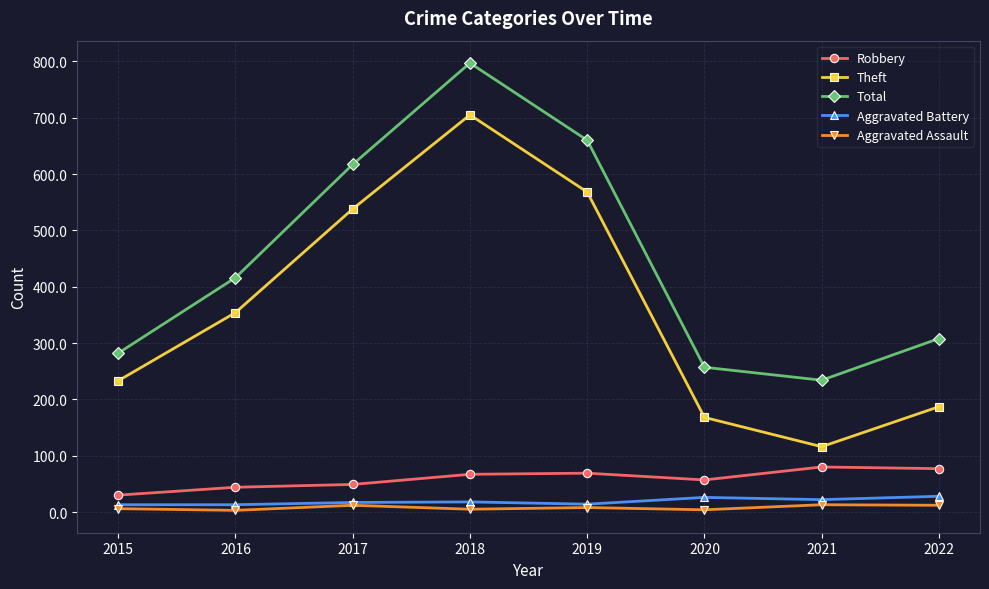

How many interior local peaks does the Theft series have?

1